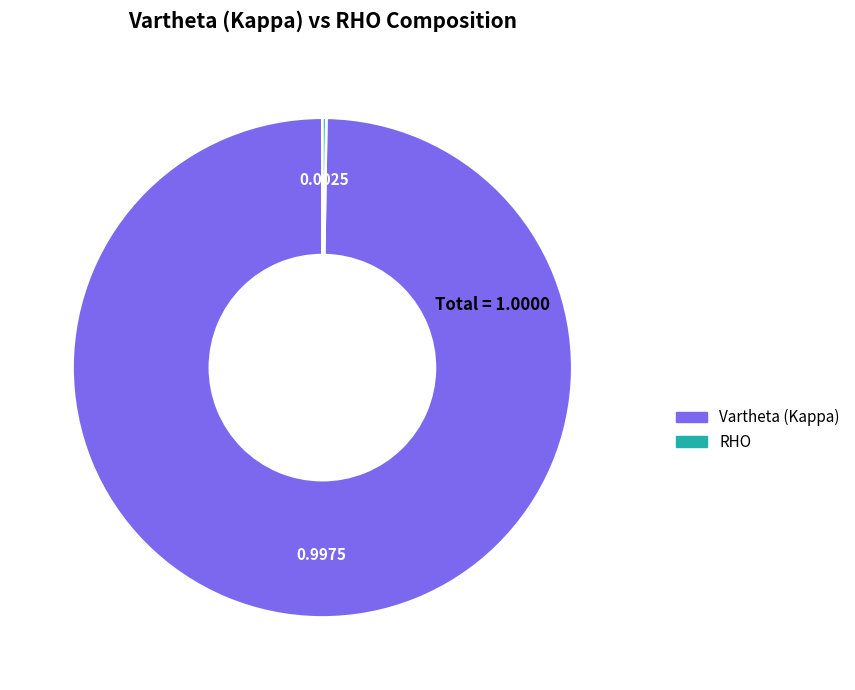

Which category has the biggest portion of the pie?

Vartheta (Kappa)